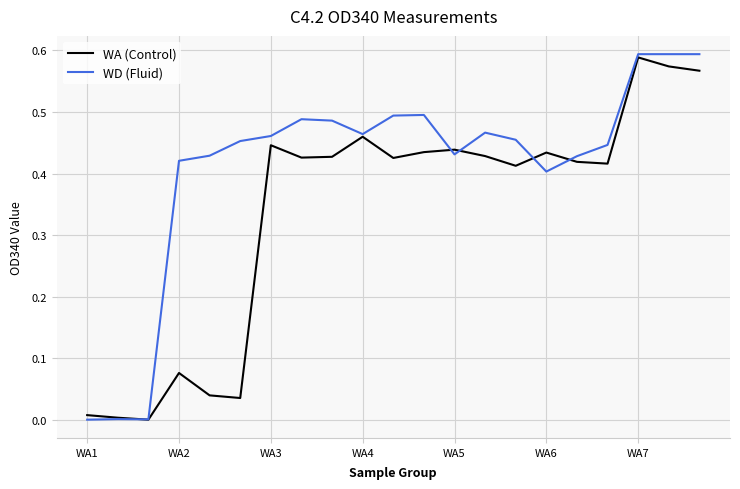

Which series has the largest total across all categories?

WD (Fluid)